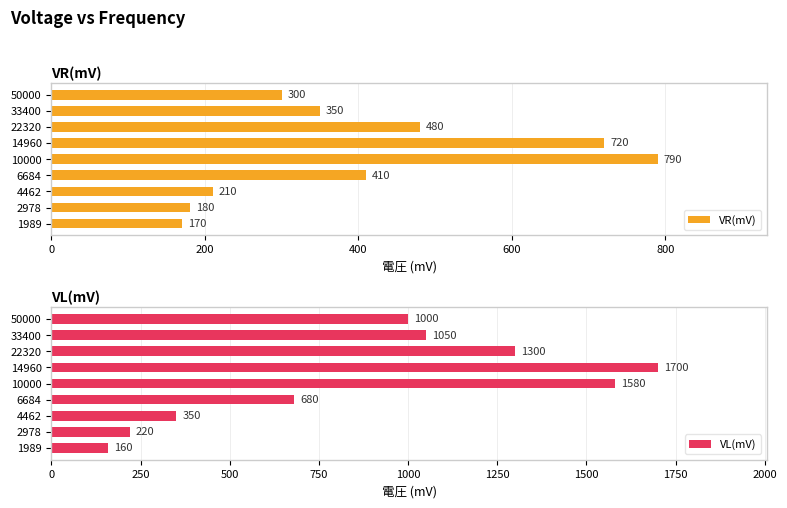

What is the difference between the maximum and second lowest values in the VR(mV) series?

610